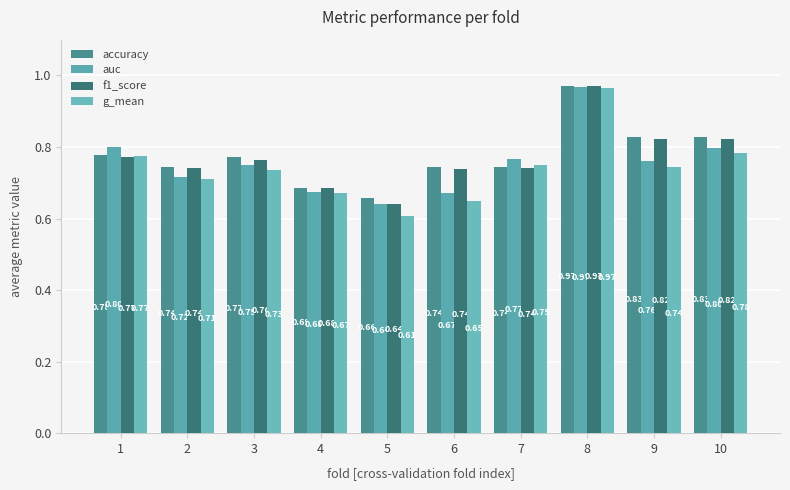

How many auc values are between 0 and 1?

10